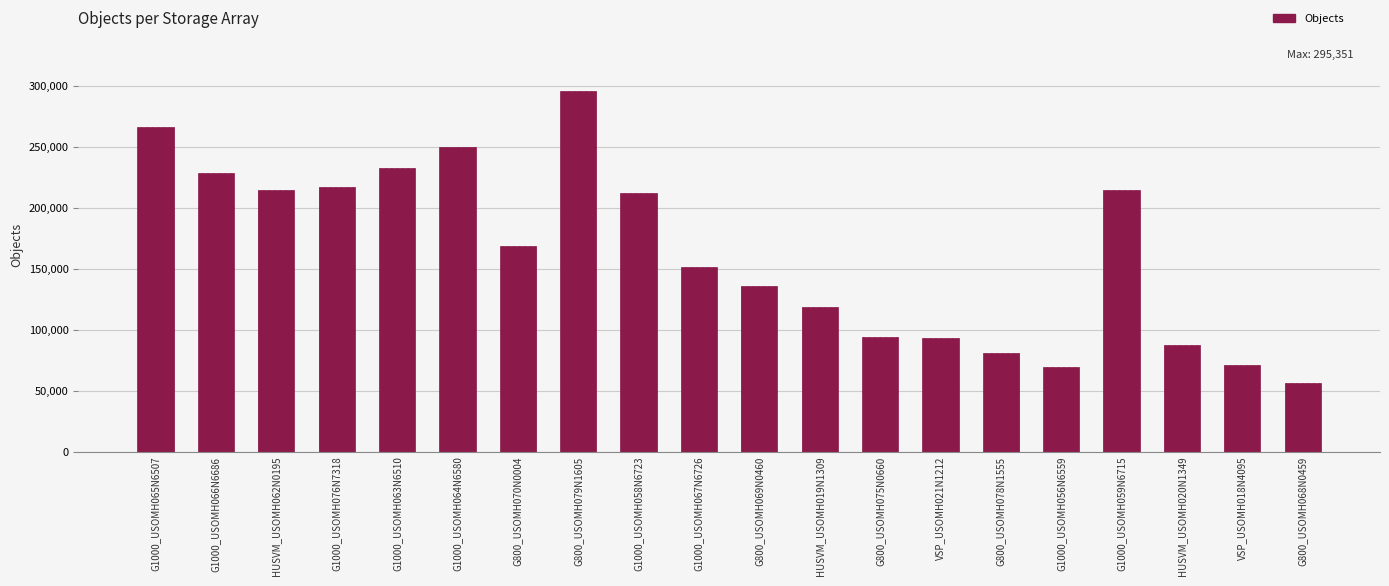

Read the value at G800_USOMH069N0460, to the nearest 10.

135410